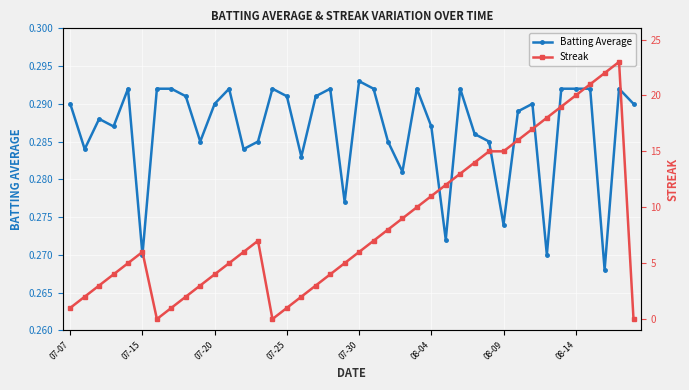

True or false: Batting Average has more than 2 points higher than both neighbors.

True